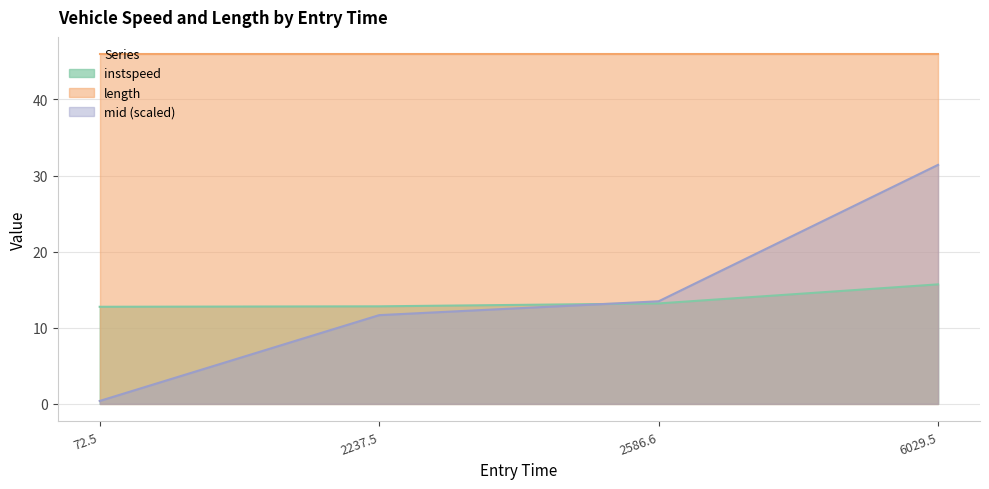

What position from the left is 2586.6?

3